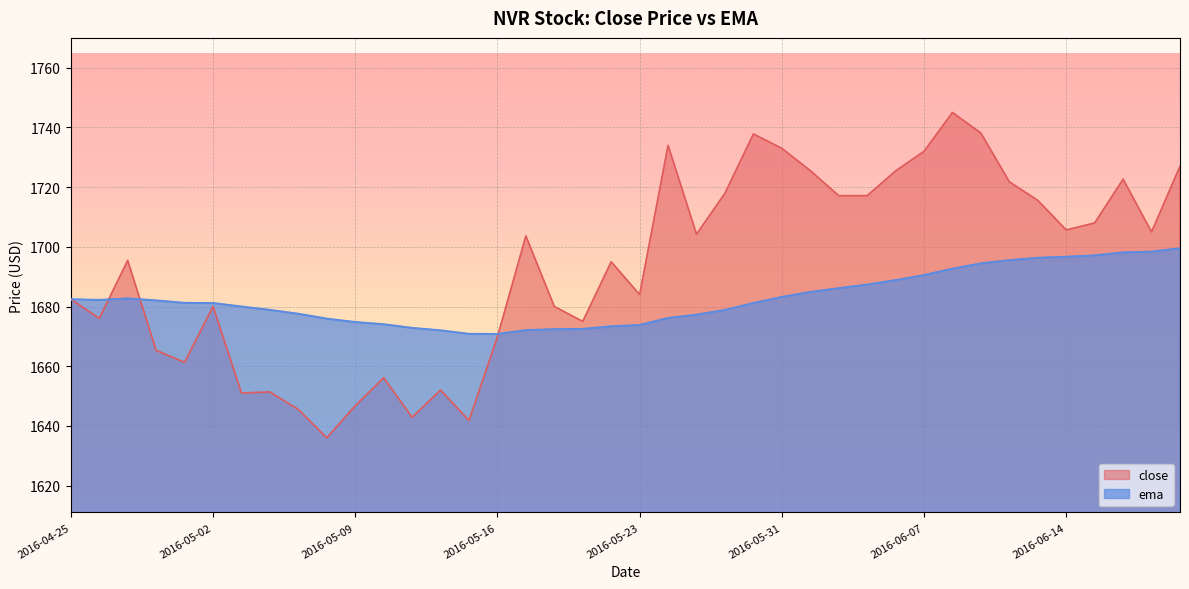

After their last crossing, which series has the higher values: ema or close?

close